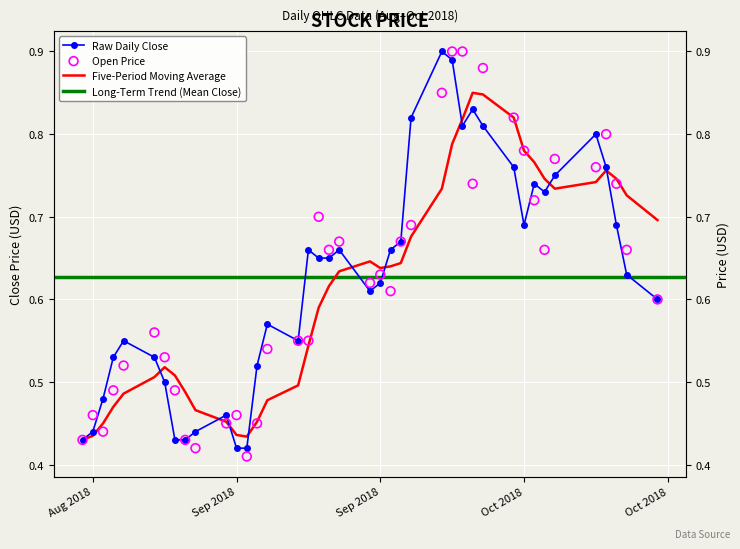

At how many categories does at least one series exceed 0?

40